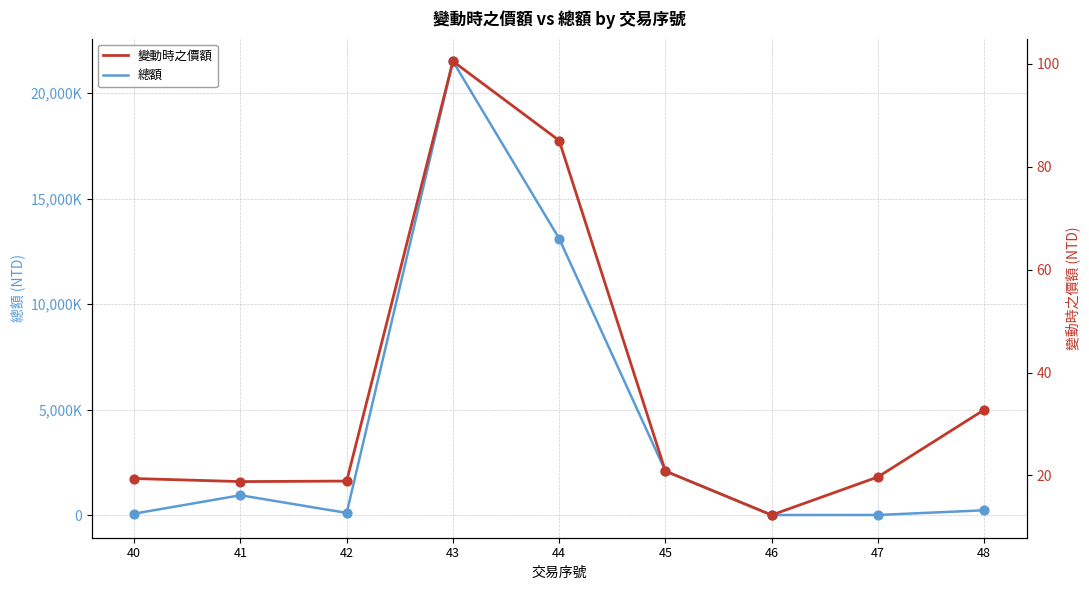

Which series has the largest total across all categories?

總額